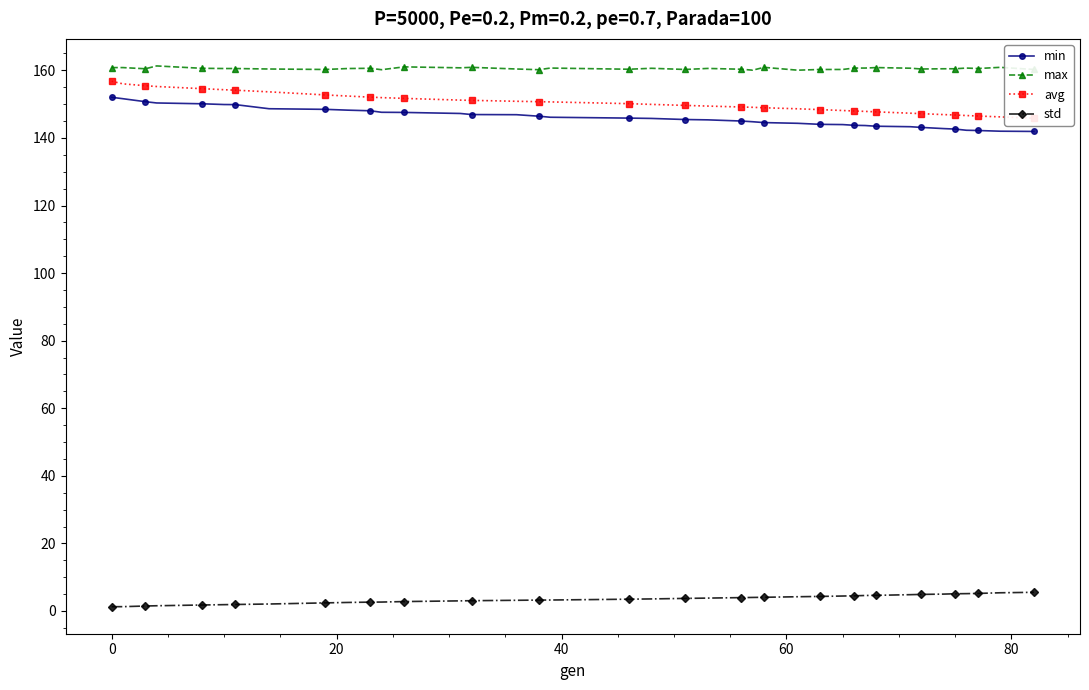

True or false: min and avg intersect in this chart.

False